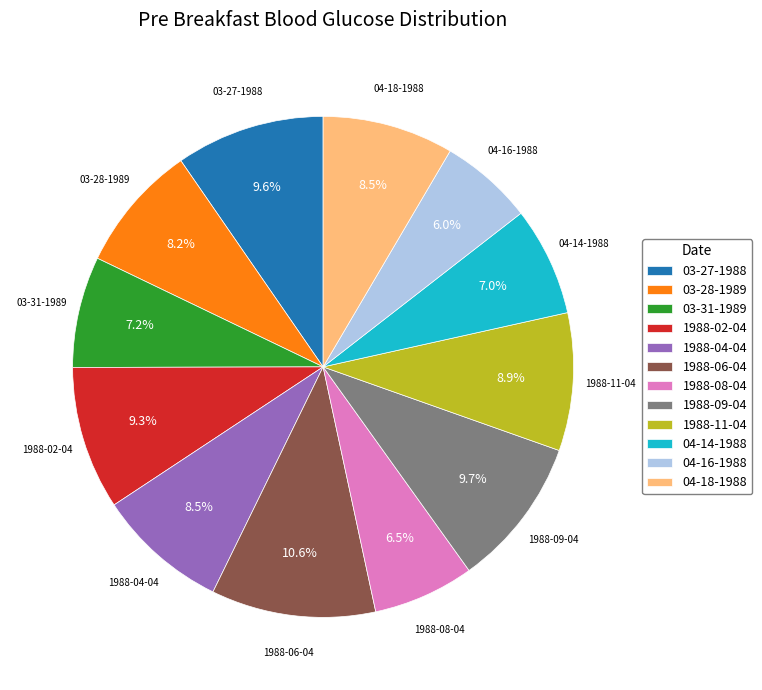

What percentage is the 03-31-1989 slice, to the nearest percent?

7%